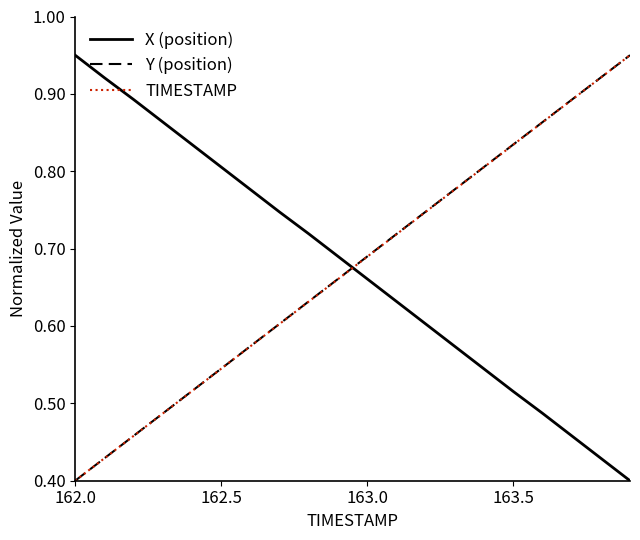

True or false: X (position) and Y (position) intersect in this chart.

True